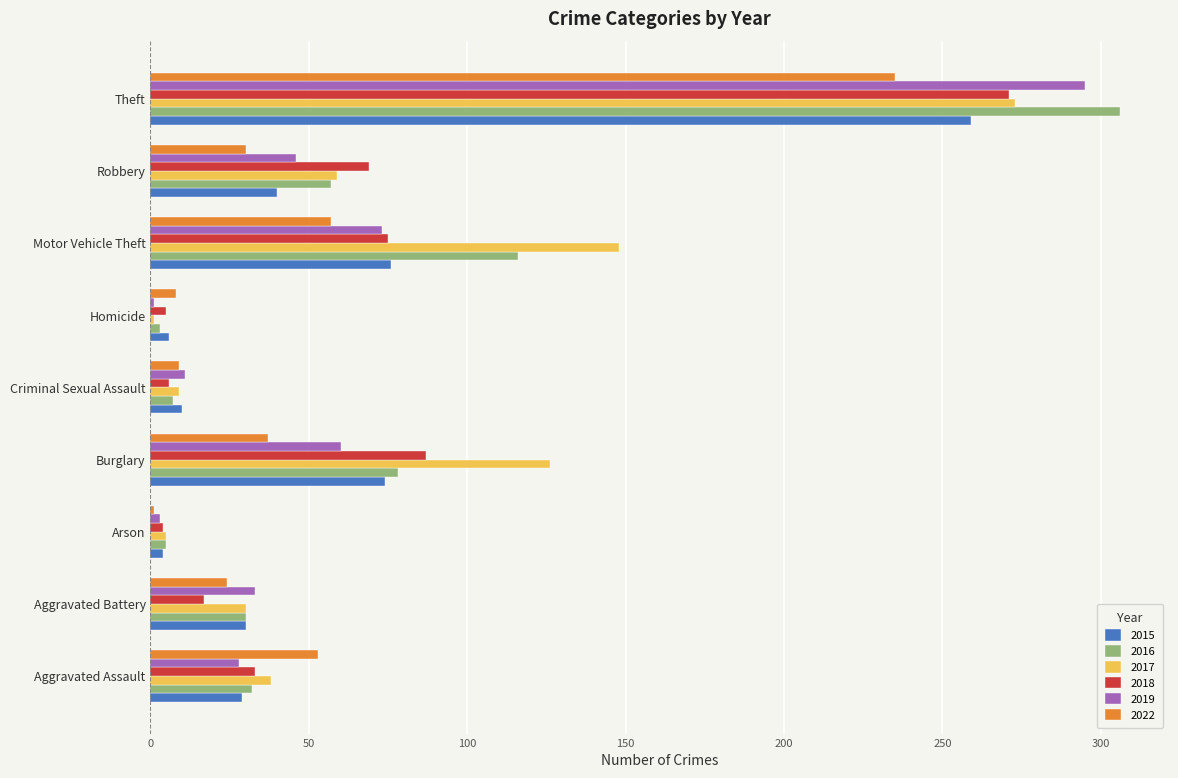

What is the difference between the second highest and minimum values in the 2016 series?

113